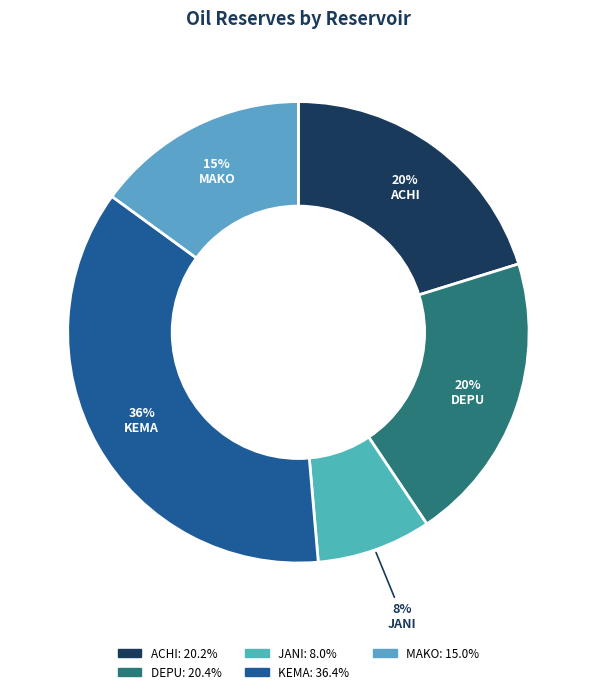

To the nearest percent, what is the average slice percentage?

20%